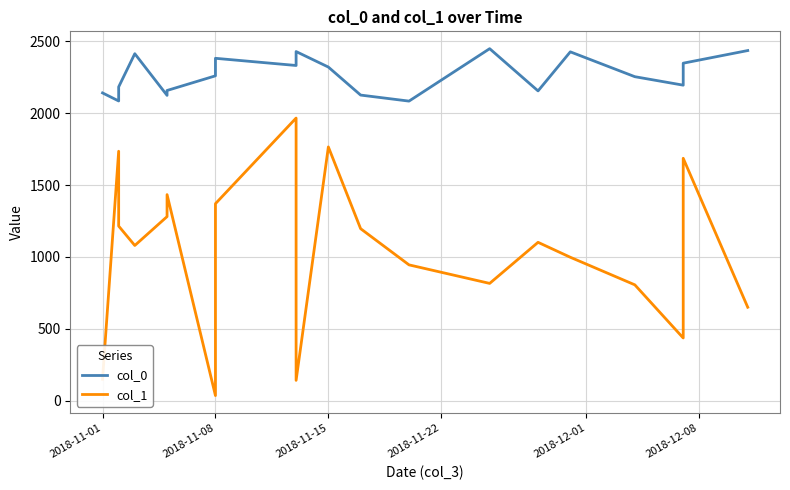

Between 2018-11-01 and 2018-12-01, which series saw the biggest shift?

col_1